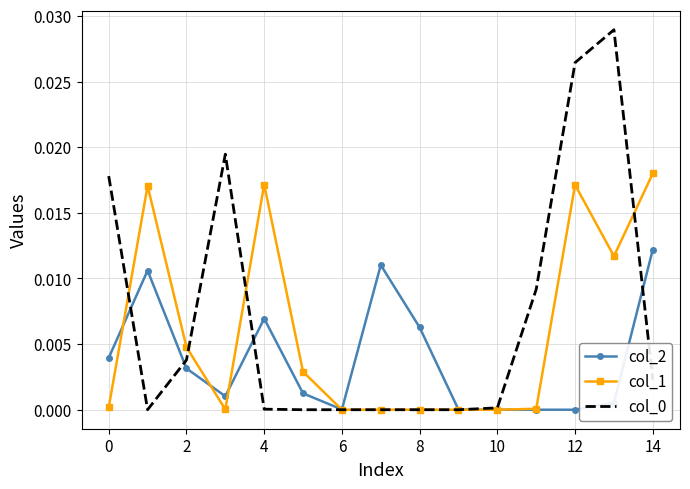

Rank the series by their maximum value, from lowest to highest.

col_2, col_1, col_0